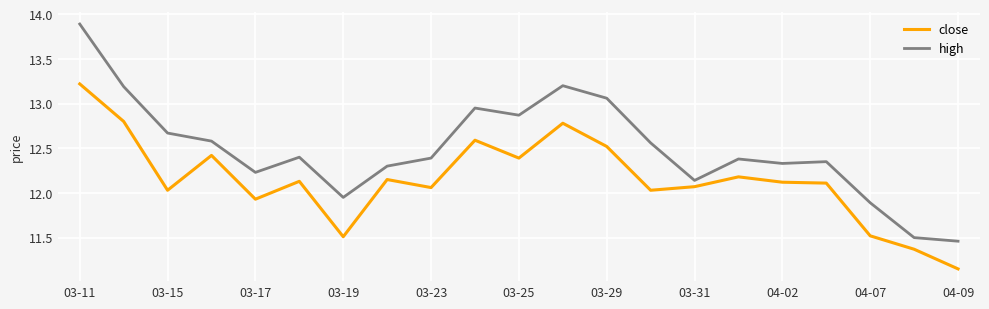

Which series has the largest total across all categories?

high